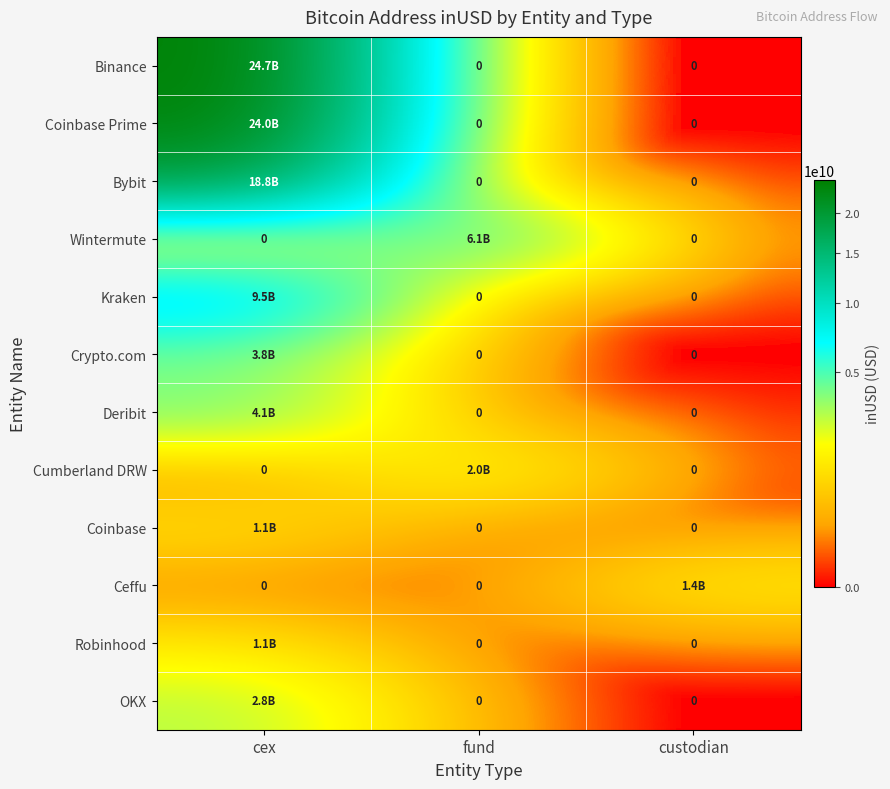

List the labels in order of Robinhood value, largest first.

cex, fund, custodian